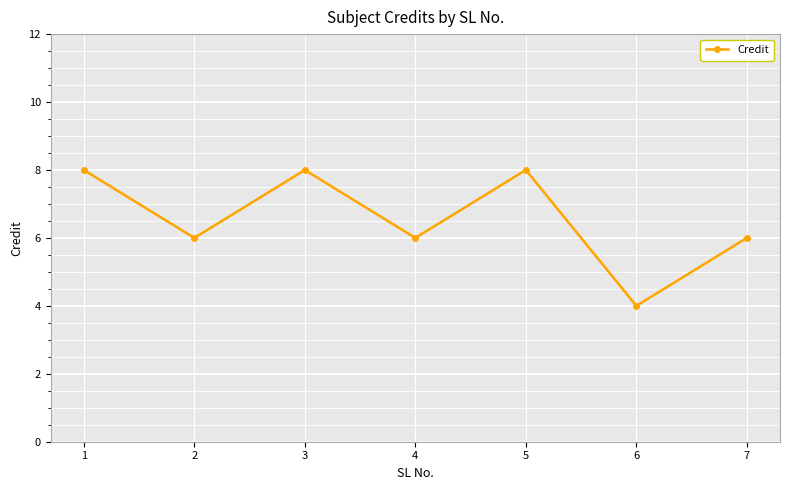

What is the smallest value displayed?

4